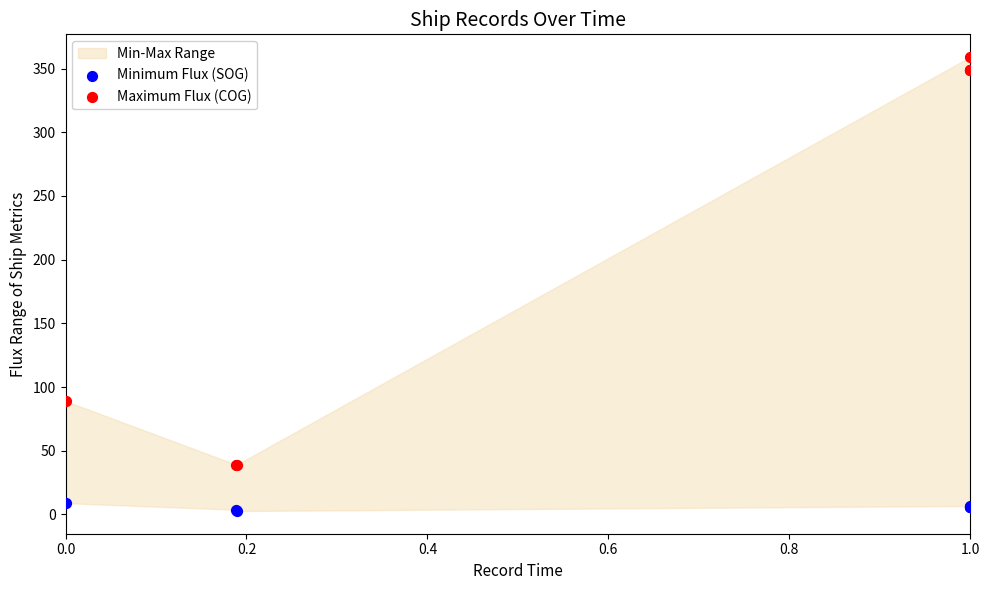

Which series has the widest spread of Y values?

Maximum Flux (COG)